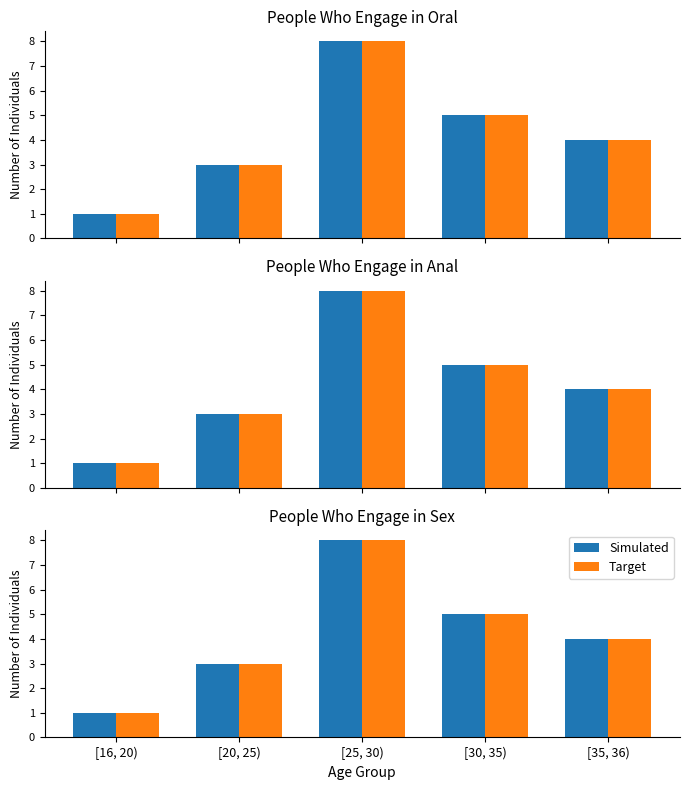

How many data points does each series have?

5